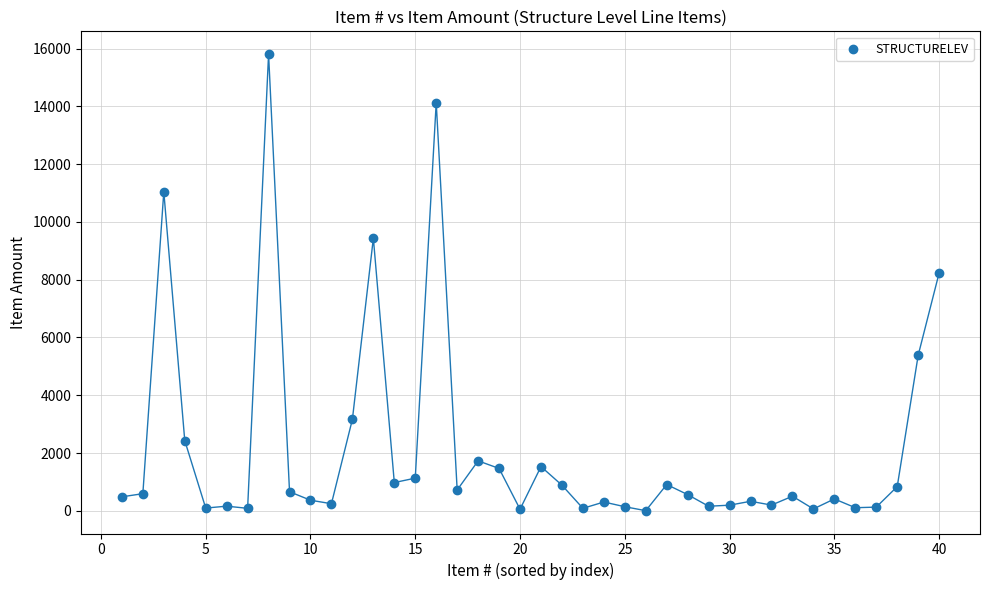

What Y value in the scatter plot is closest to 7905?

8234.0